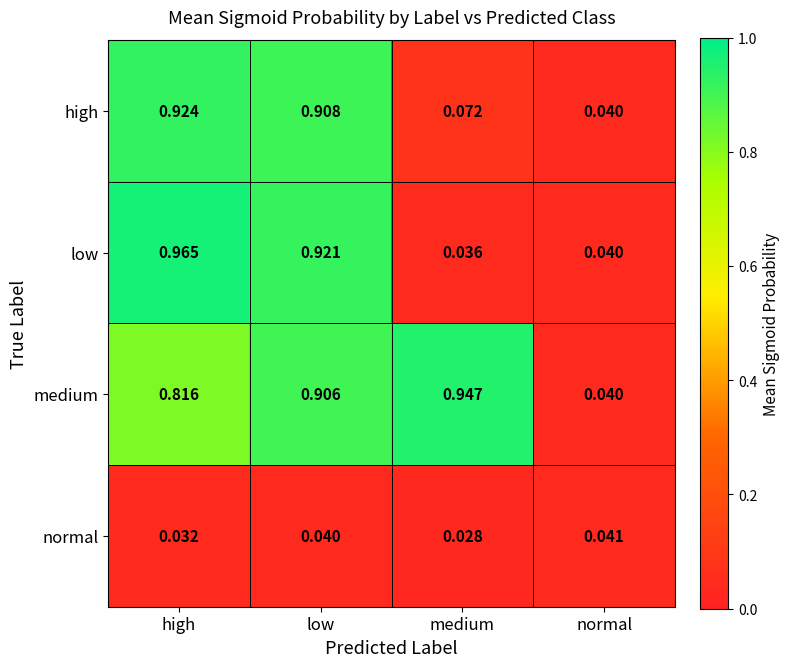

At which label is low closest to 0?

medium